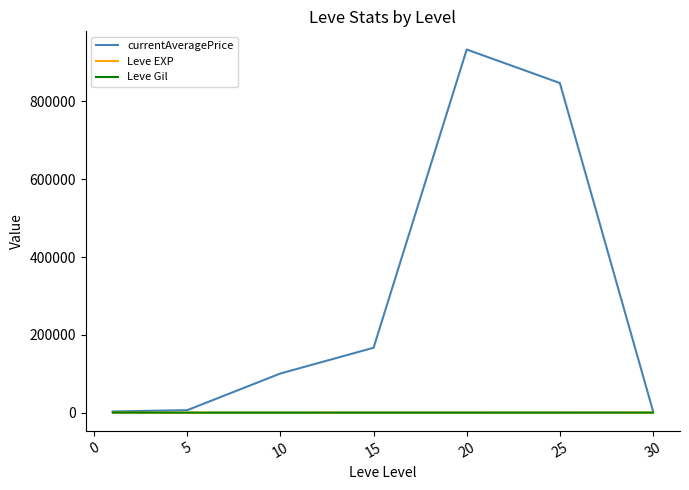

How many lines are shown in the chart?

3